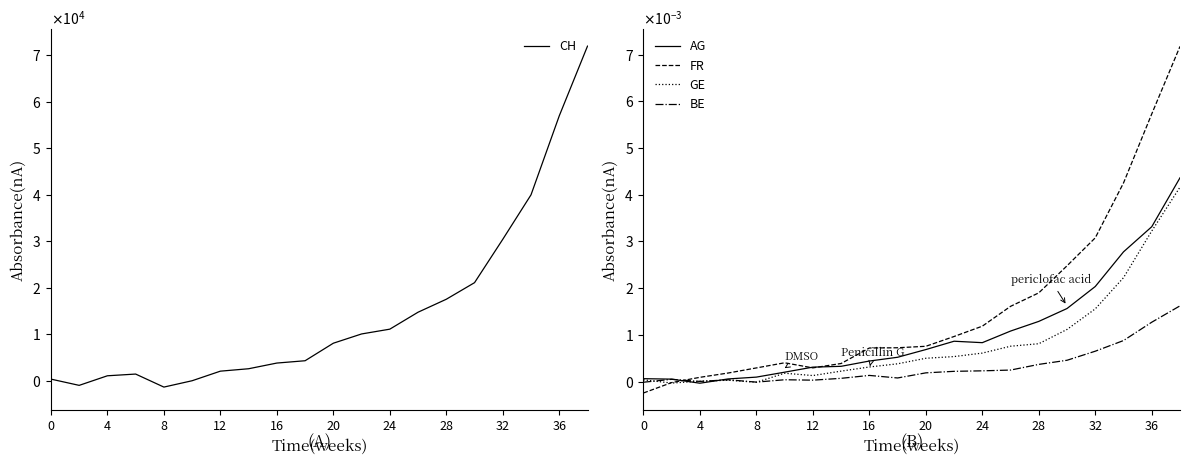

Does the chart have visible grid lines?

No